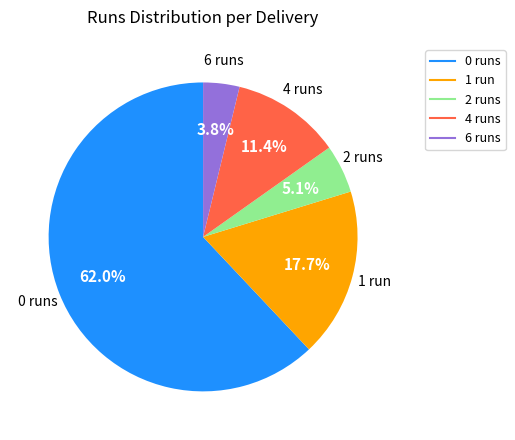

Is there a majority slice in this chart?

Yes